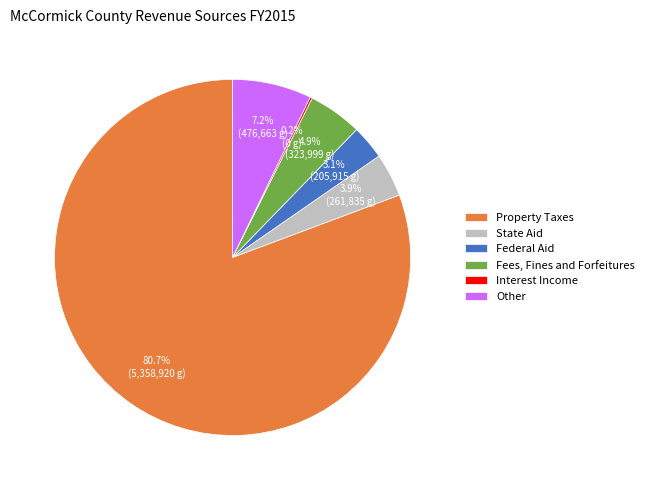

Does any single category account for the majority?

Yes